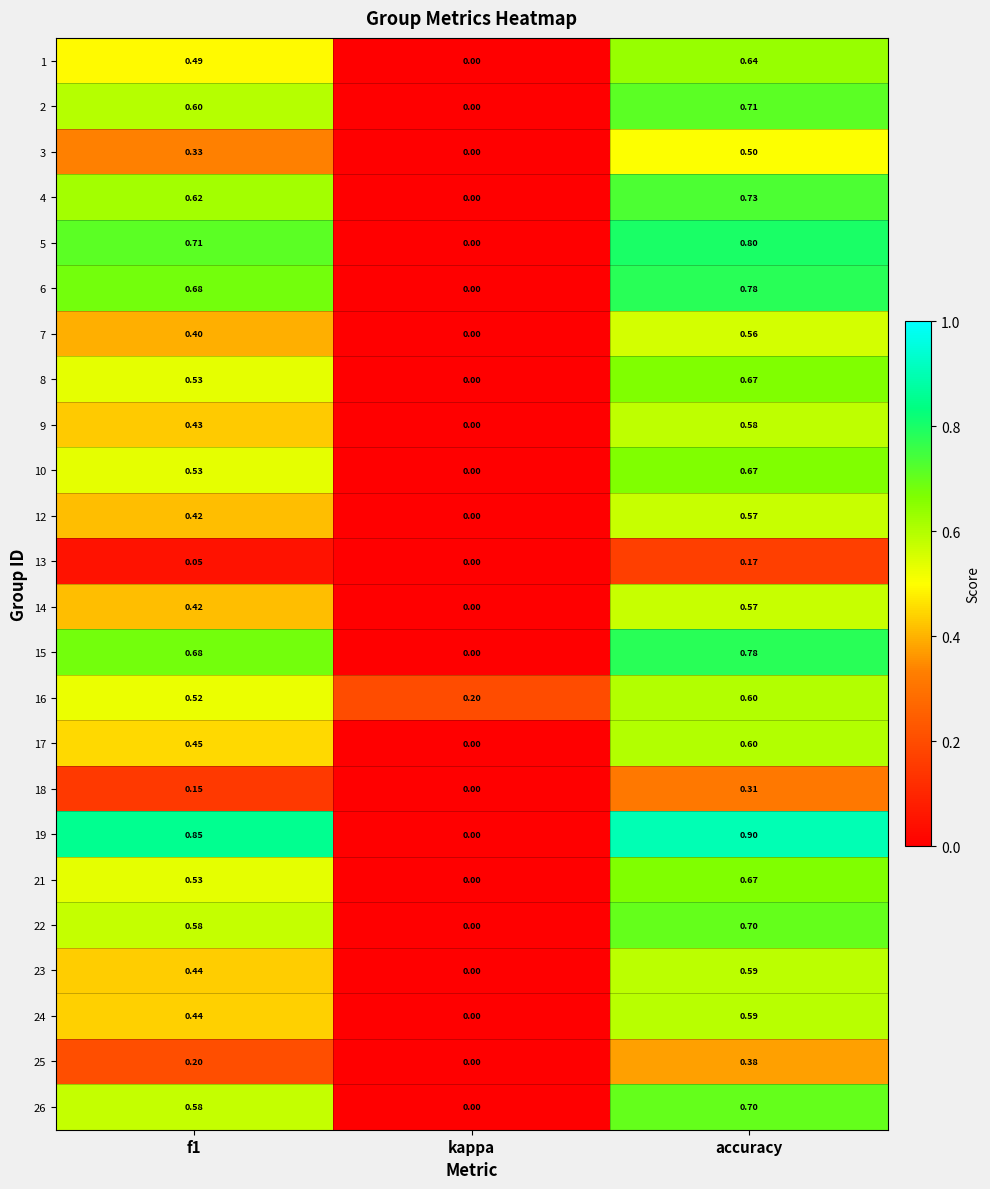

Which label corresponds to the smallest value in the chart?

kappa